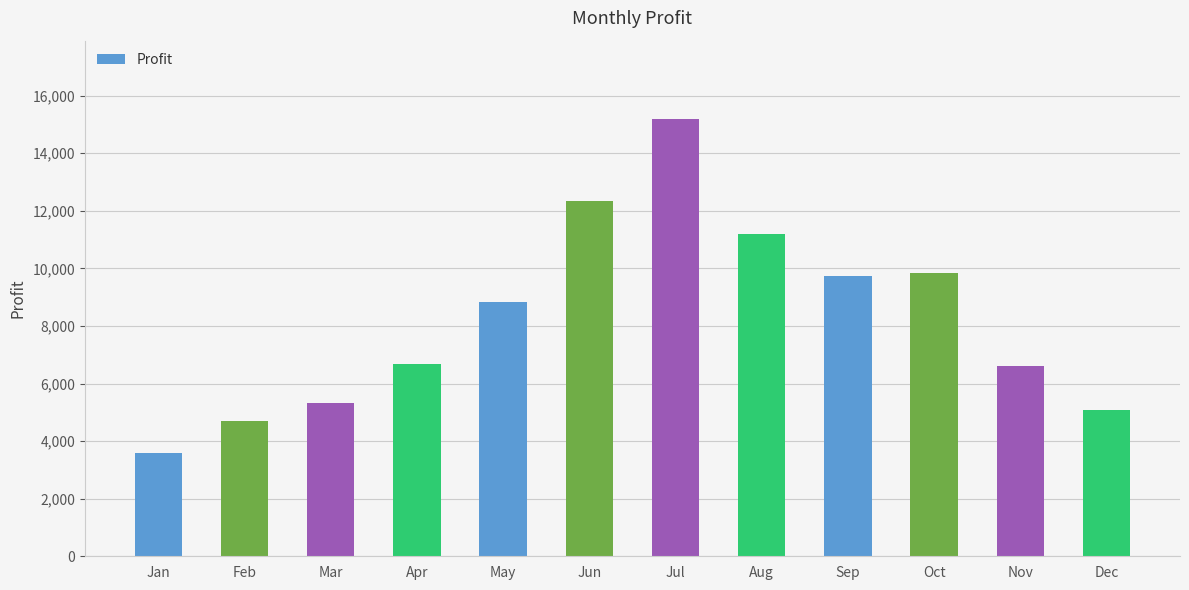

What value does the data have at Jan?

3574